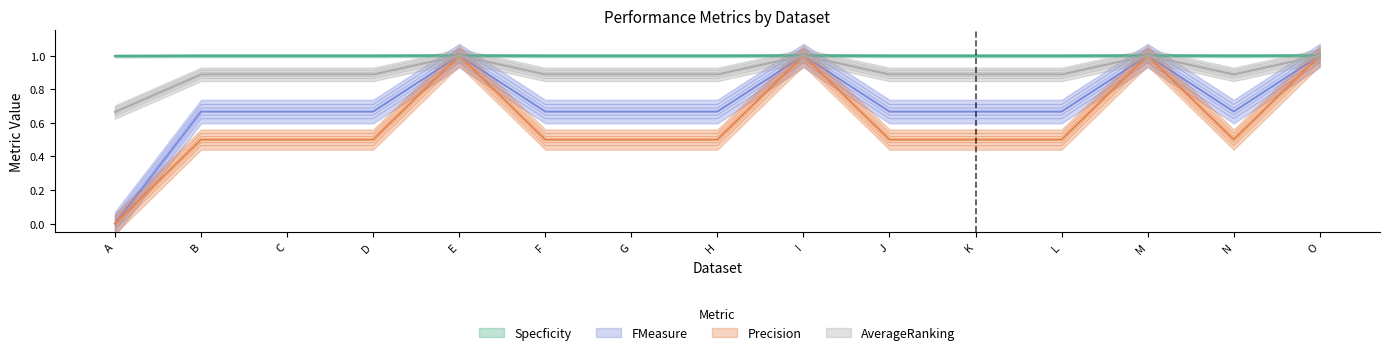

Is it true that FMeasure equals 0.6 at D?

True